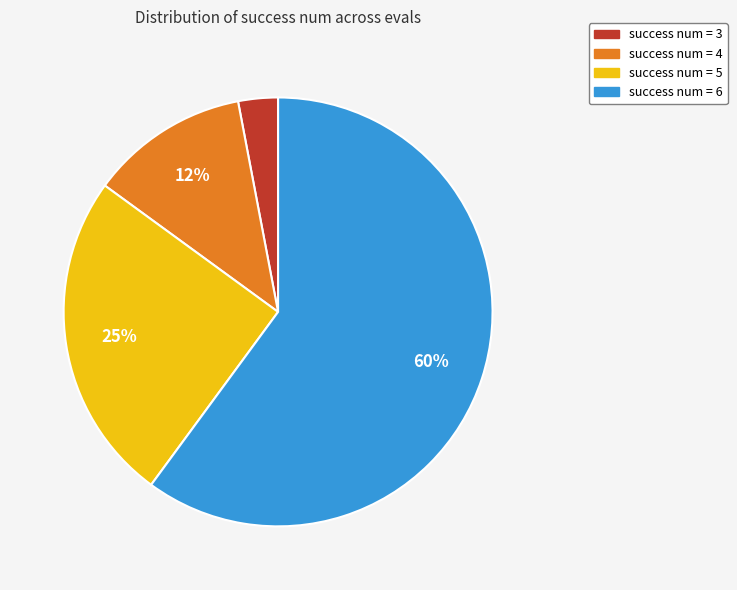

Approximately how many times larger is the value at success num = 3 compared to success num = 4?

0.2